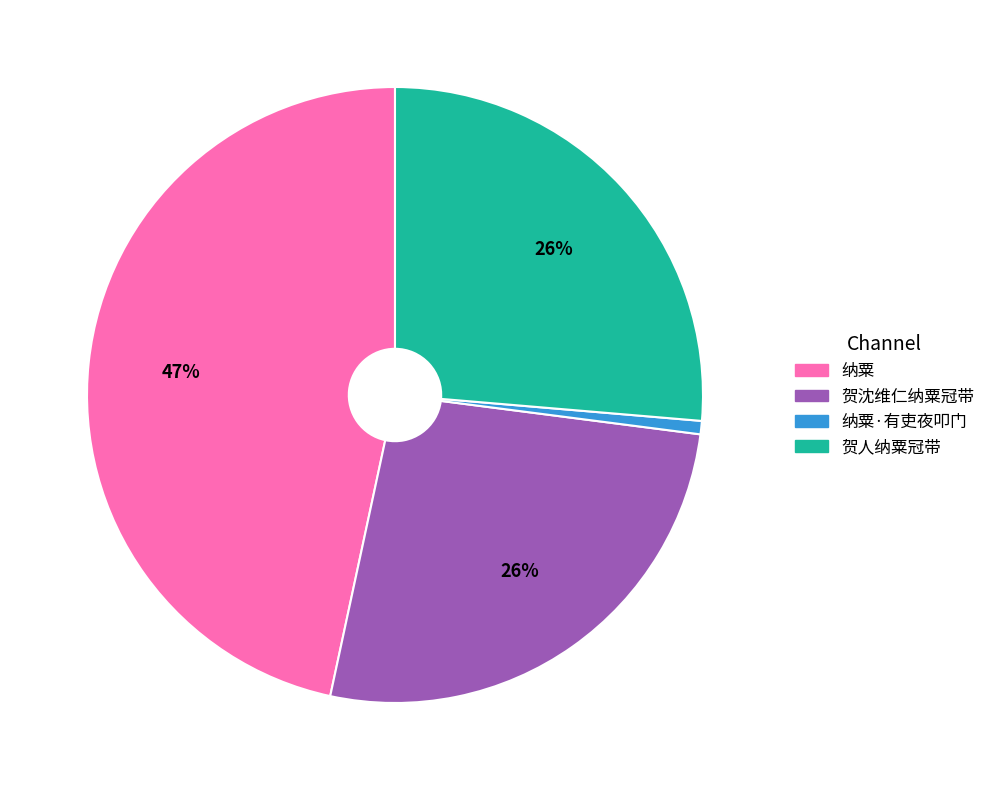

Is it true that 纳粟·有吏夜叩门 is 9% of the pie?

False